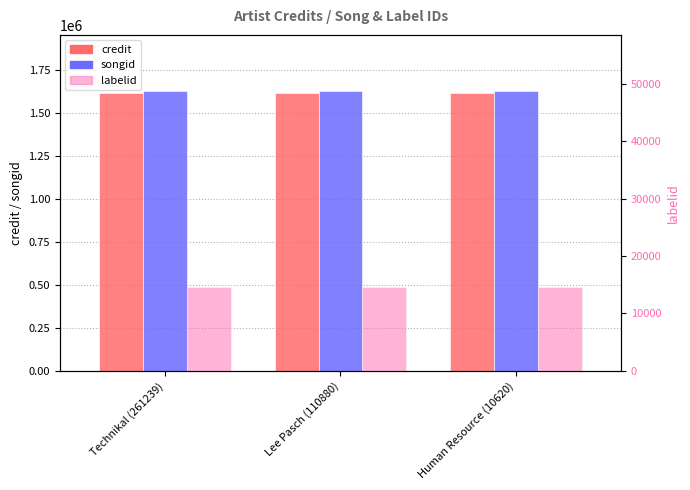

How many bars are there in each group?

3